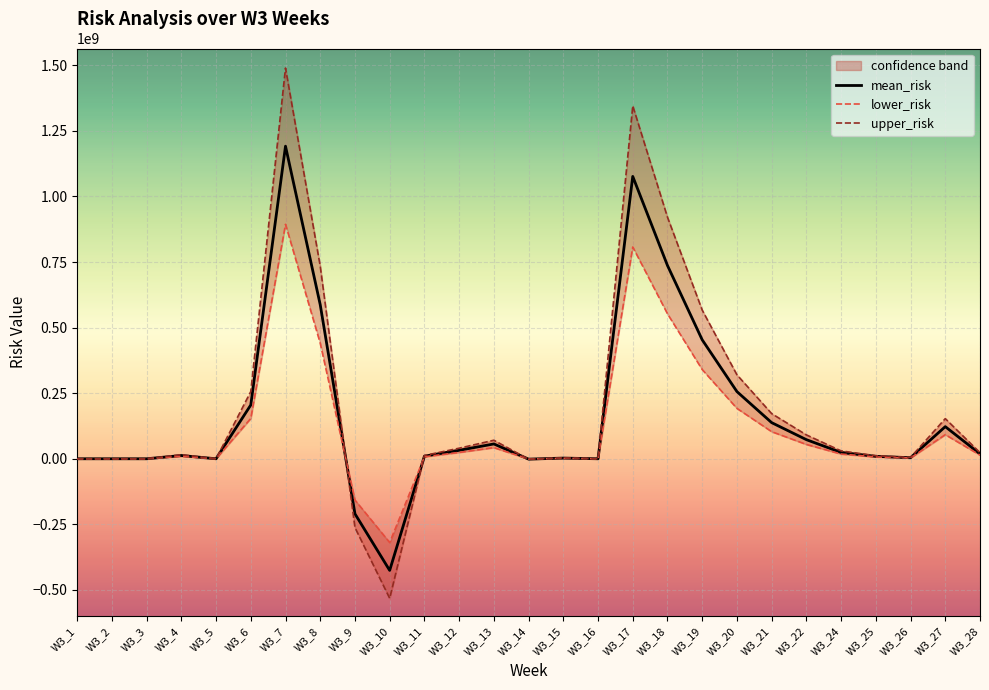

What is the value of the lower_risk point at the 15th from the left?

1943633.7